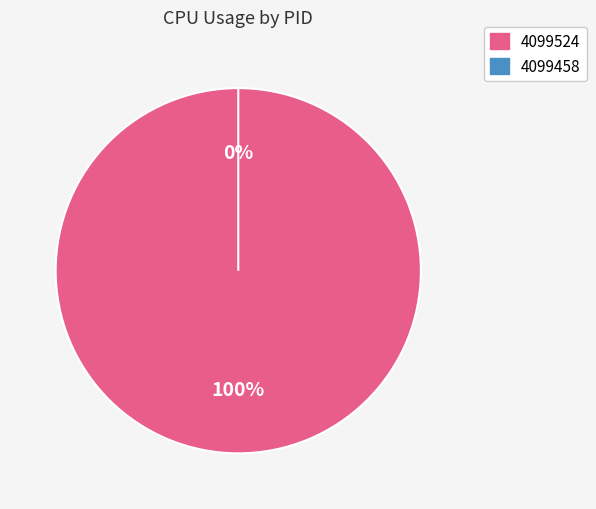

Count the number of slices in the pie.

2